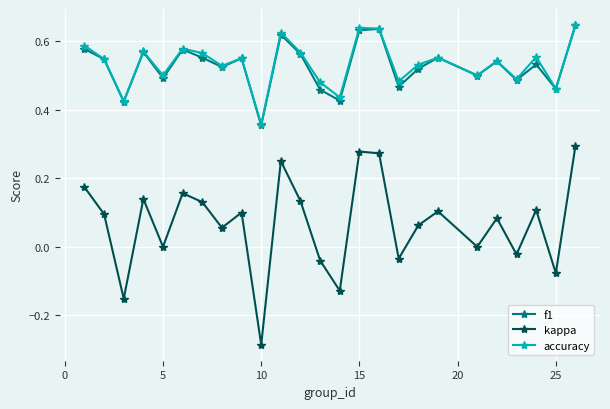

What are all the series names shown in the legend?

f1, kappa, accuracy